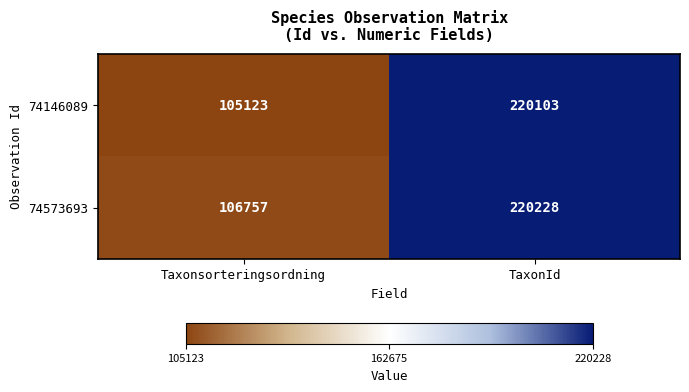

At TaxonId, list the series in order from largest to smallest.

74573693, 74146089